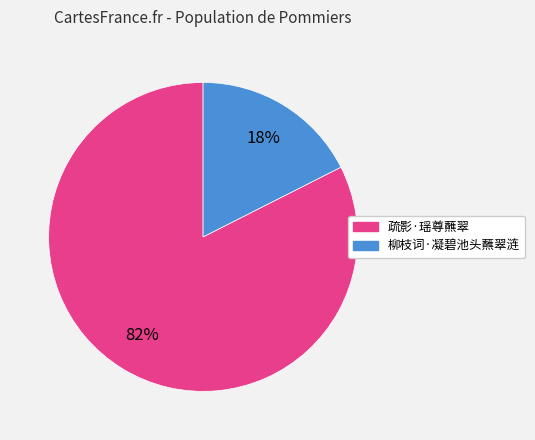

How many slices are in this pie chart?

2